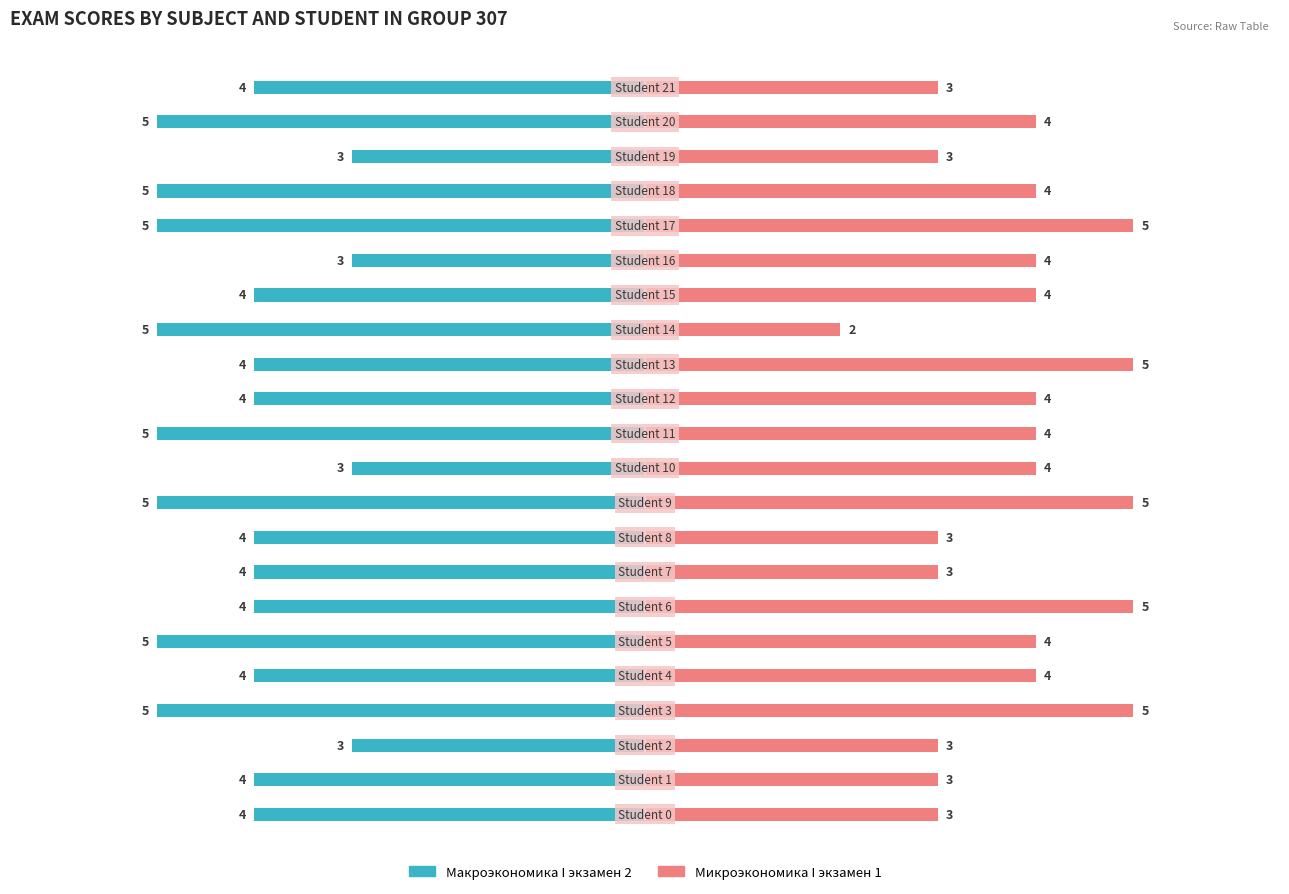

How many Макроэкономика I экзамен 2 values are between -5 and -4?

18